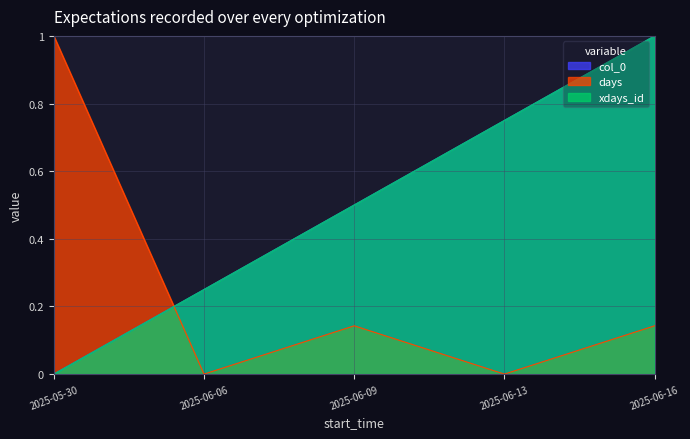

What is the difference between the maximum and minimum values in the days series?

1.0